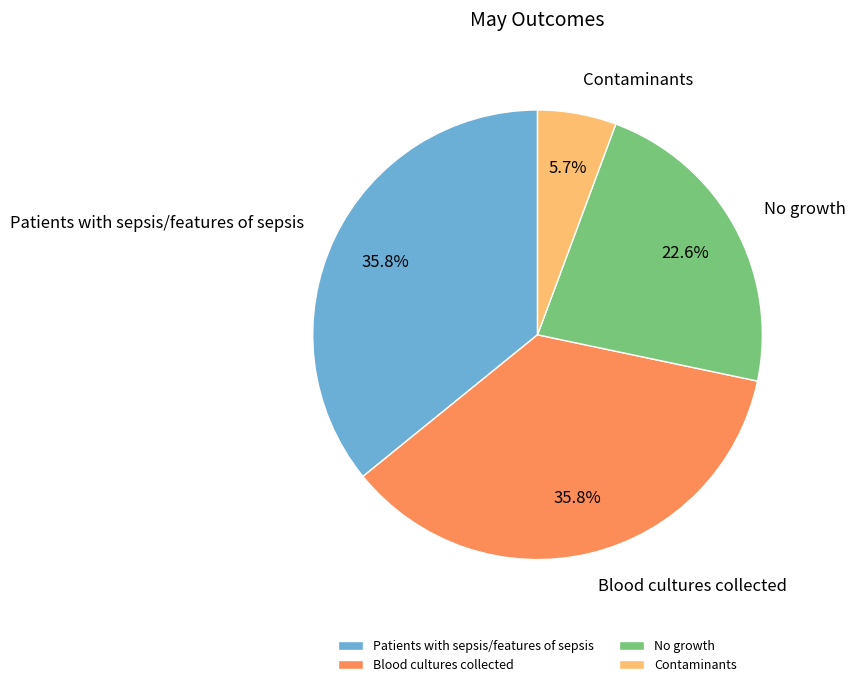

To the nearest percent, what is the difference between the largest and smallest slice percentages?

30%